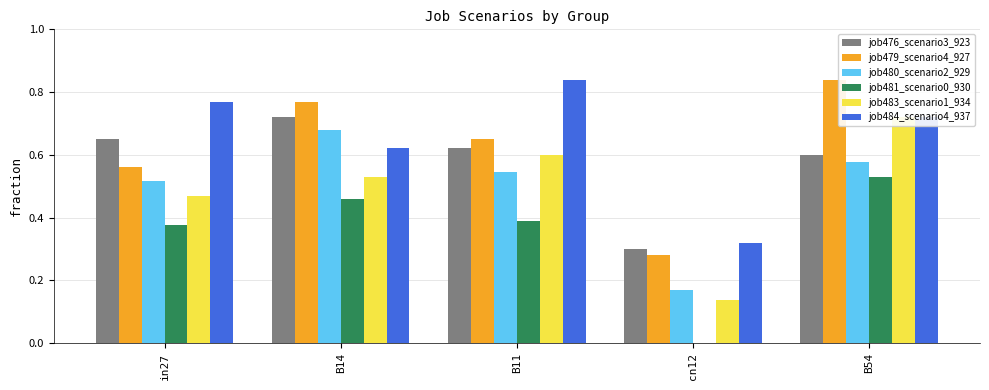

What is the sum of all job476_scenario3_923 values?

2.9